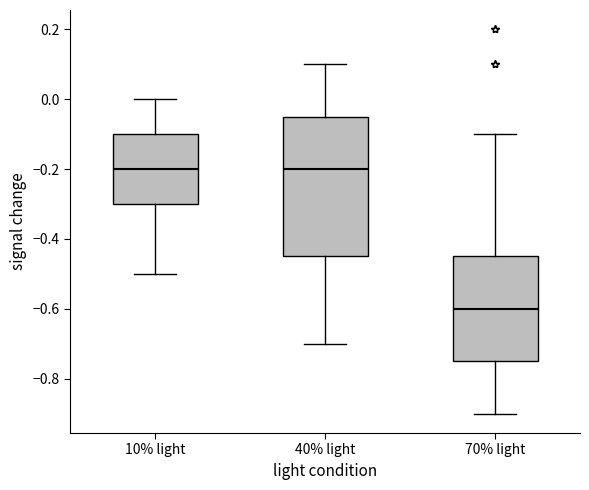

Where does the median line of the box for 40% light sit on the y-axis? The values are not printed on the chart, so give them approximately, as read against the axis.

-0.20